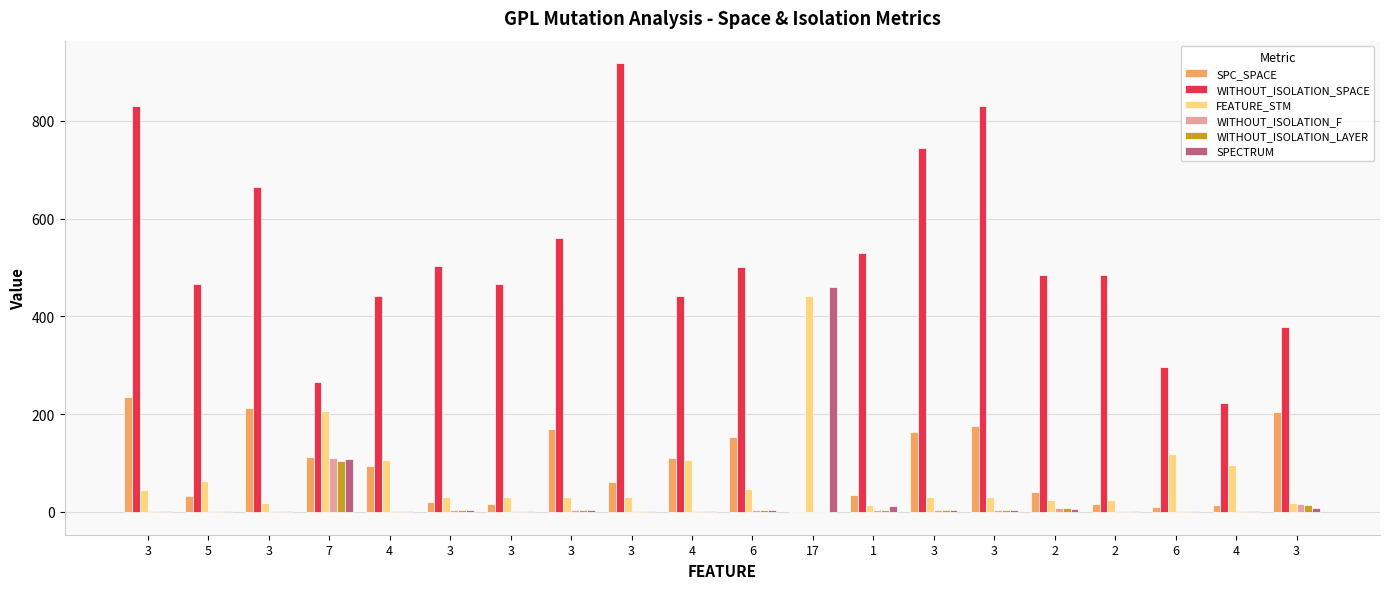

Rank the series at 3 from highest to lowest value.

WITHOUT_ISOLATION_SPACE, SPC_SPACE, FEATURE_STM, WITHOUT_ISOLATION_F, WITHOUT_ISOLATION_LAYER, SPECTRUM